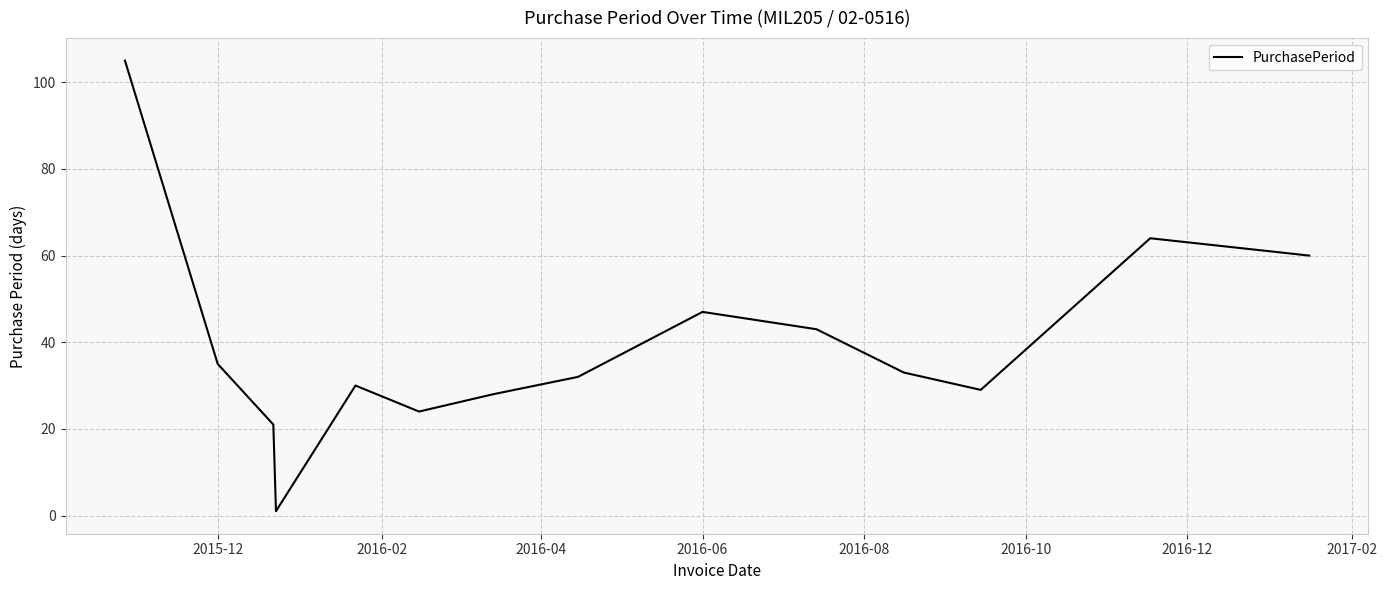

What is the greatest value displayed?

105